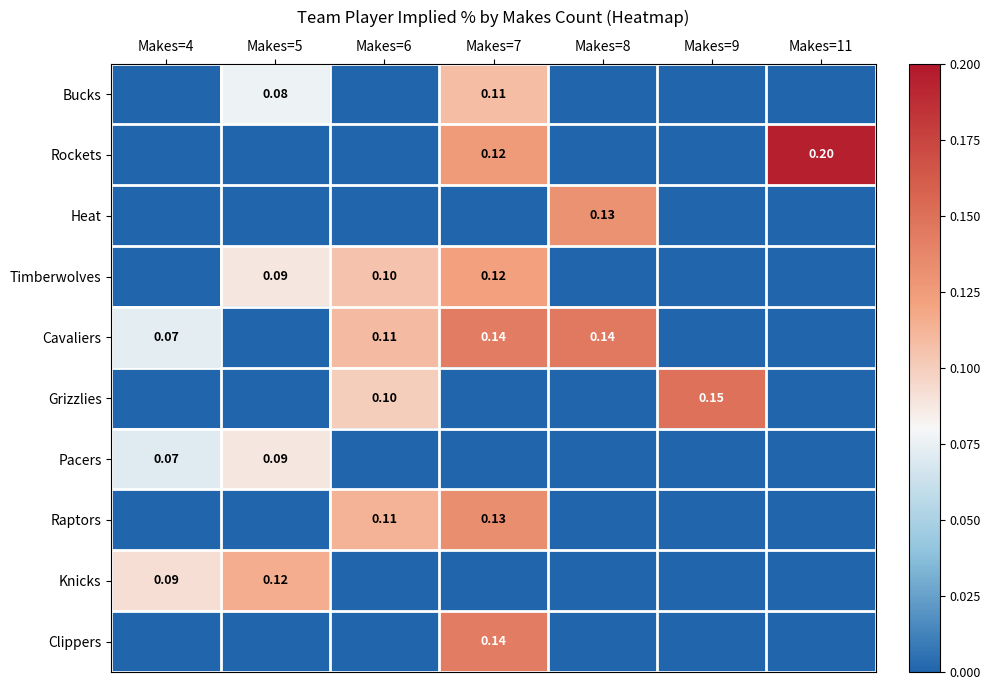

Count the Raptors values in the range 0 to 1.

7